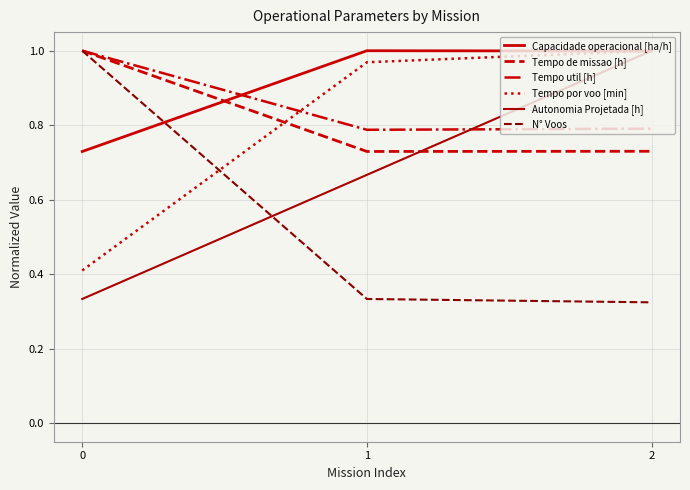

Is it true that Capacidade operacional [ha/h] equals 0.2 at 2?

False